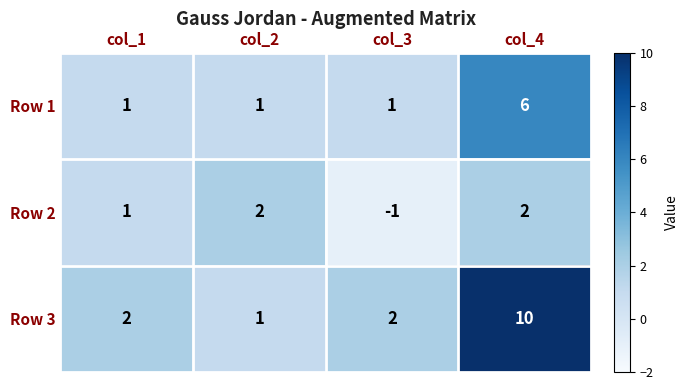

At which category is the sum across all series the highest?

col_4